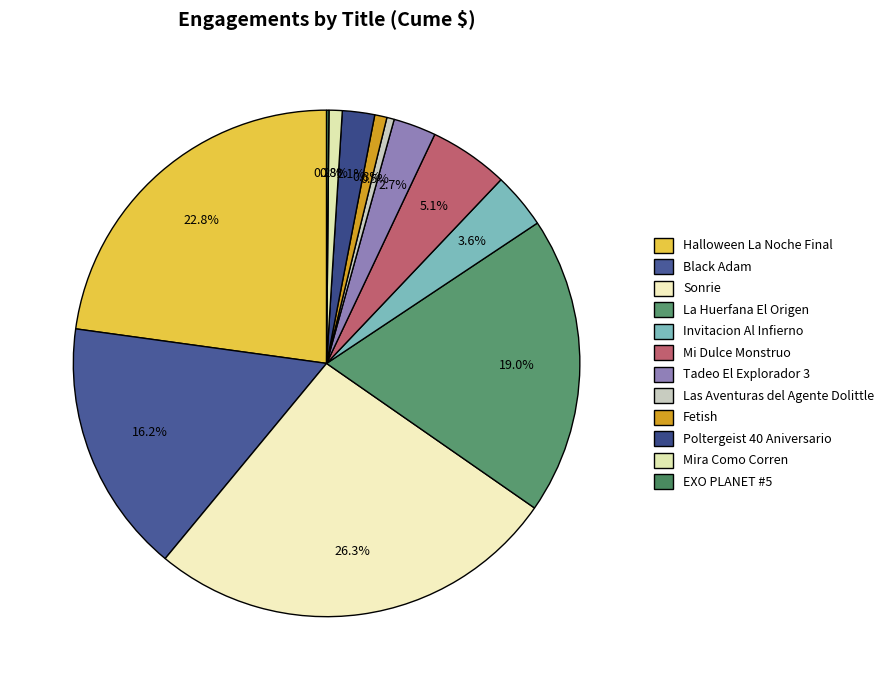

What is the smallest slice in the pie chart?

EXO PLANET #5